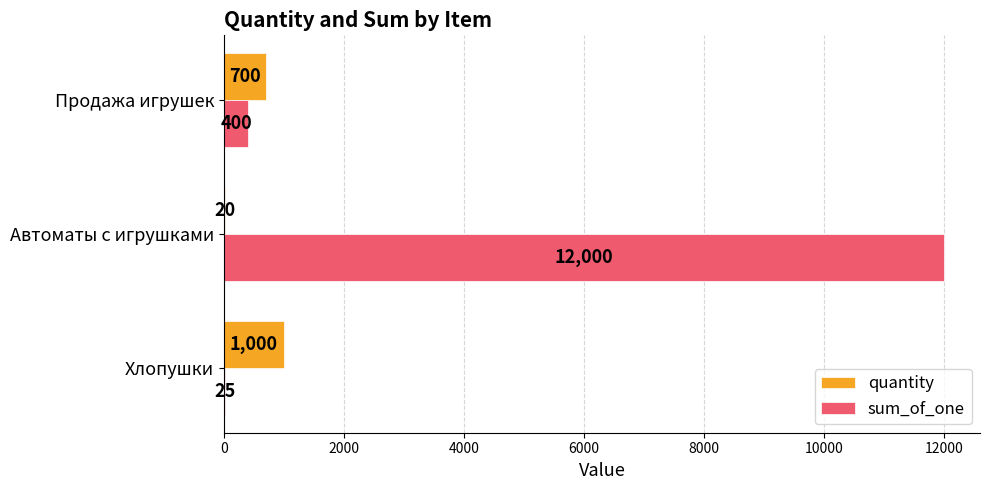

The value of sum_of_one at Продажа игрушек is 400. True or false?

True